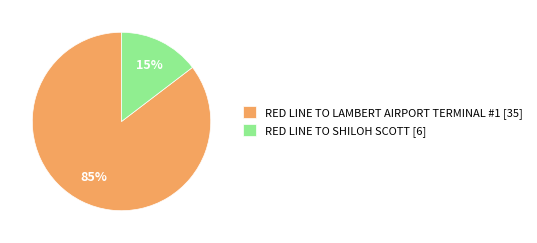

Is it true that RED LINE TO SHILOH SCOTT is 15% of the pie?

True